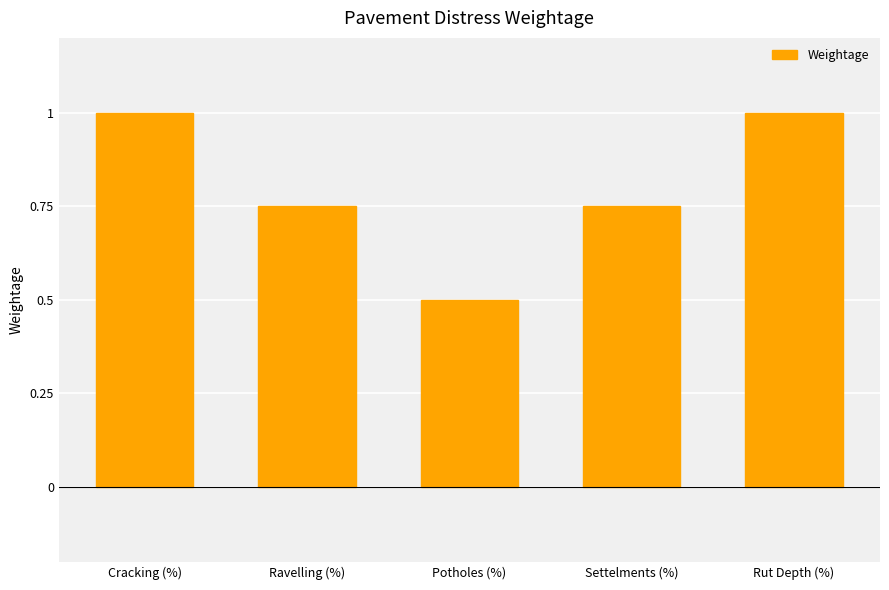

What is the smallest value displayed?

0.5